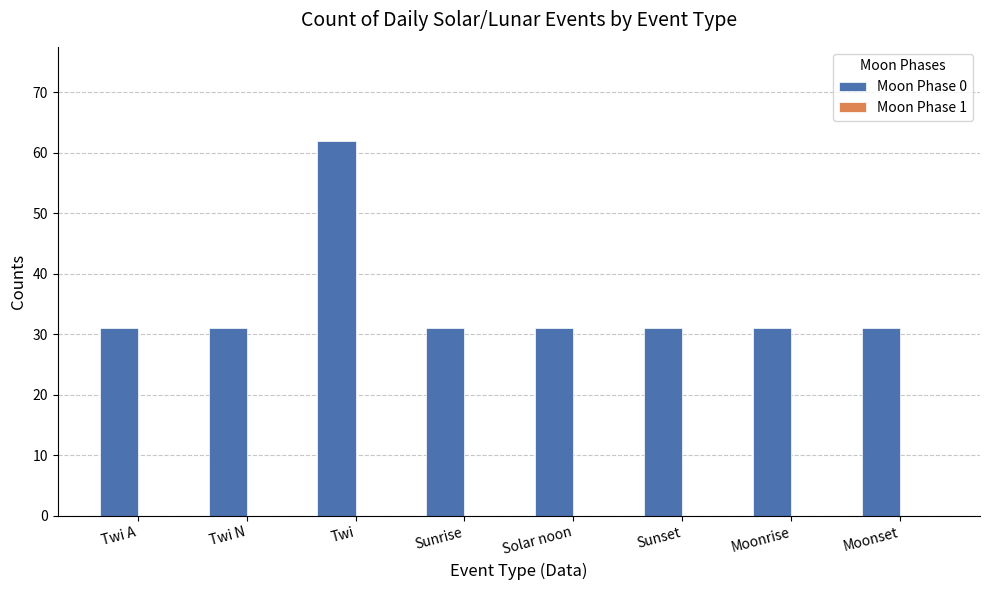

What position from the left is Moonrise?

7